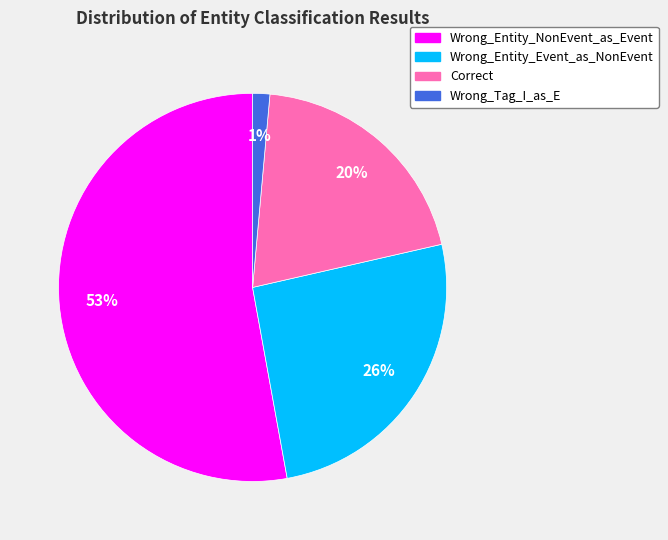

Count the number of slices in the pie.

4